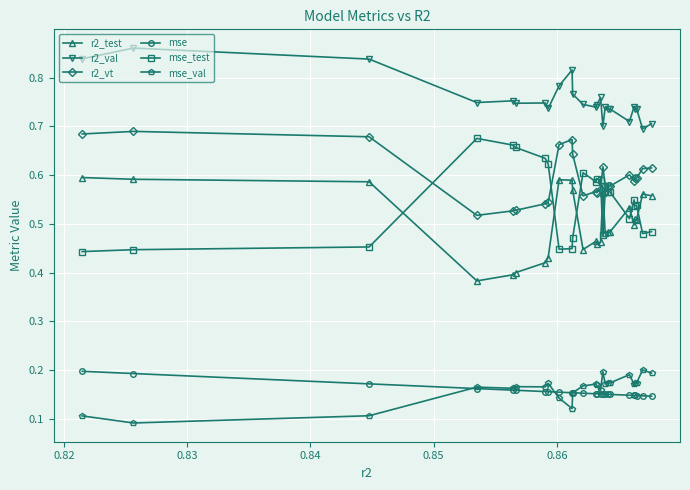

Does the chart display data point markers on the line(s)?

Yes